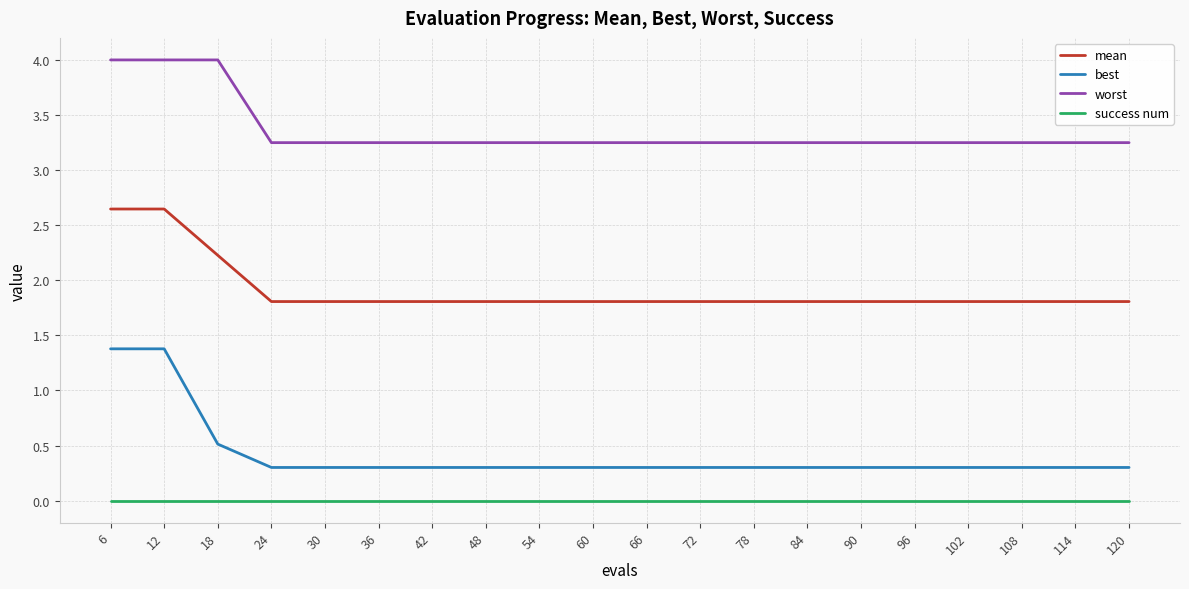

Which series has the widest spread of values?

best